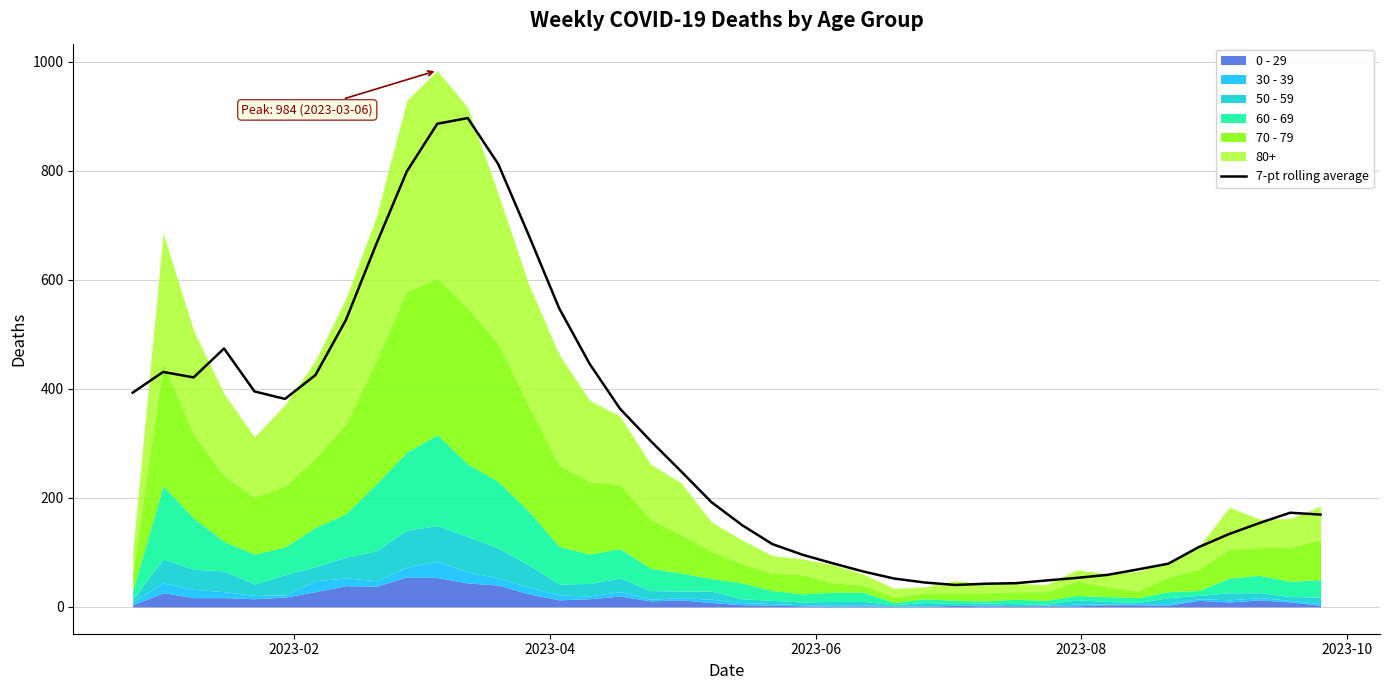

What is the highest value of the 7-pt rolling average series?

896.8